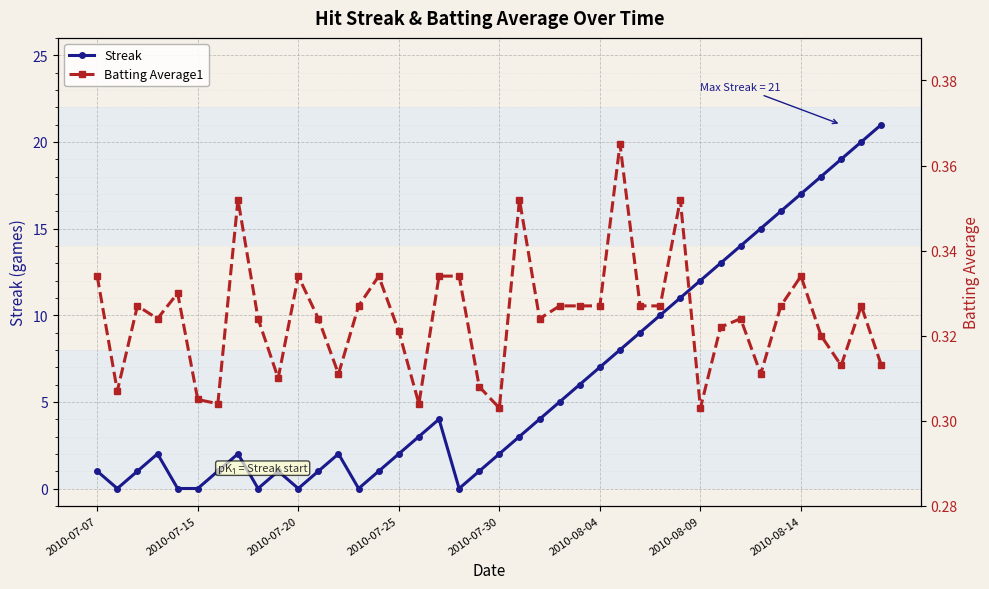

What is the highest value of the Streak series?

21